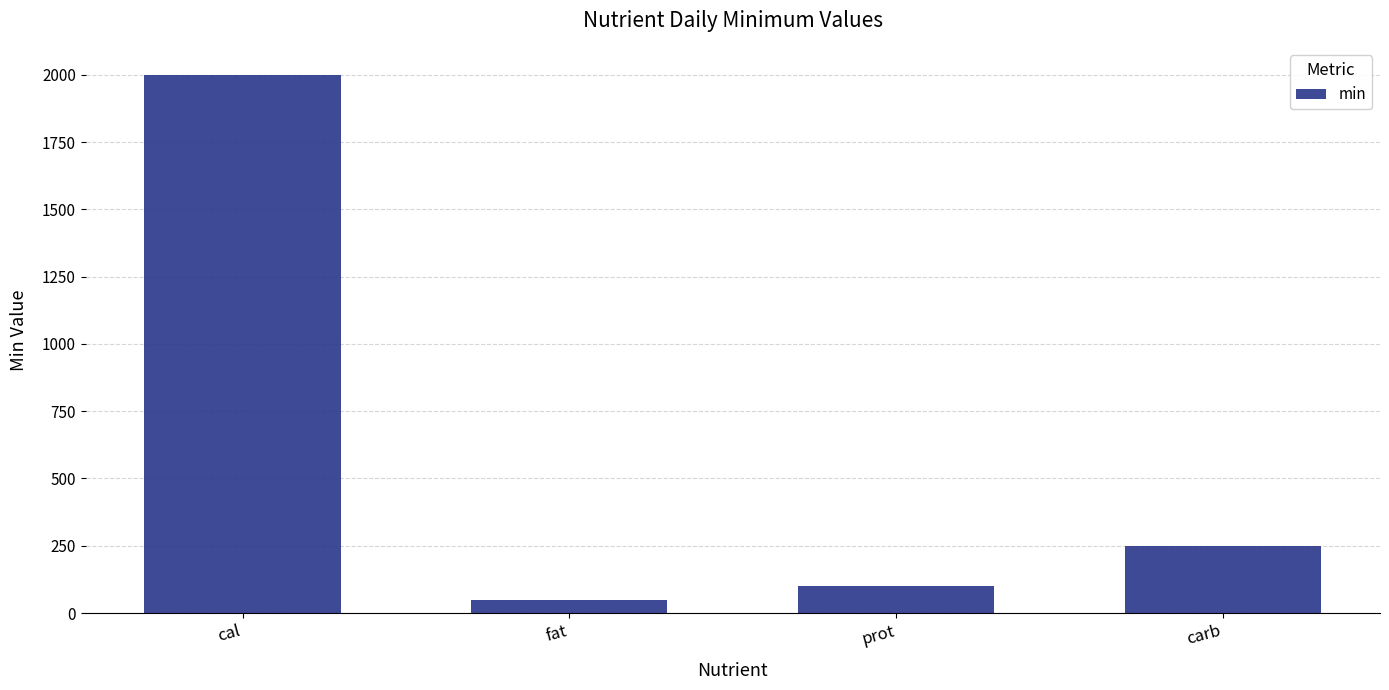

What is the difference between the second highest and minimum values?

200